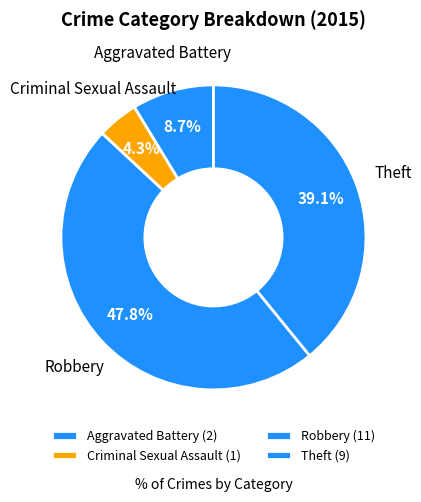

What portion of the pie excludes Aggravated Battery?

91.3%